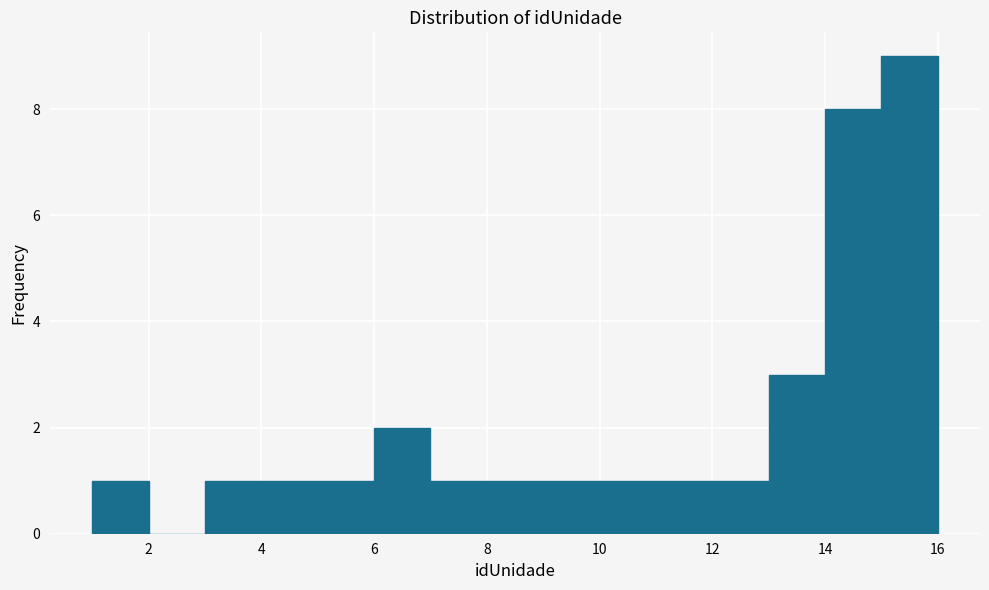

Reading left to right, transcribe this chart: for each bar, give the range it covers on the x-axis and its height. The values are not printed on the chart, so give them approximately, as read against the axis.

1 to 2: 1
2 to 3: 0
3 to 4: 1
4 to 5: 1
5 to 6: 1
6 to 7: 2
7 to 8: 1
8 to 9: 1
9 to 10: 1
10 to 11: 1
11 to 12: 1
12 to 13: 1
13 to 14: 3
14 to 15: 8
15 to 16: 9